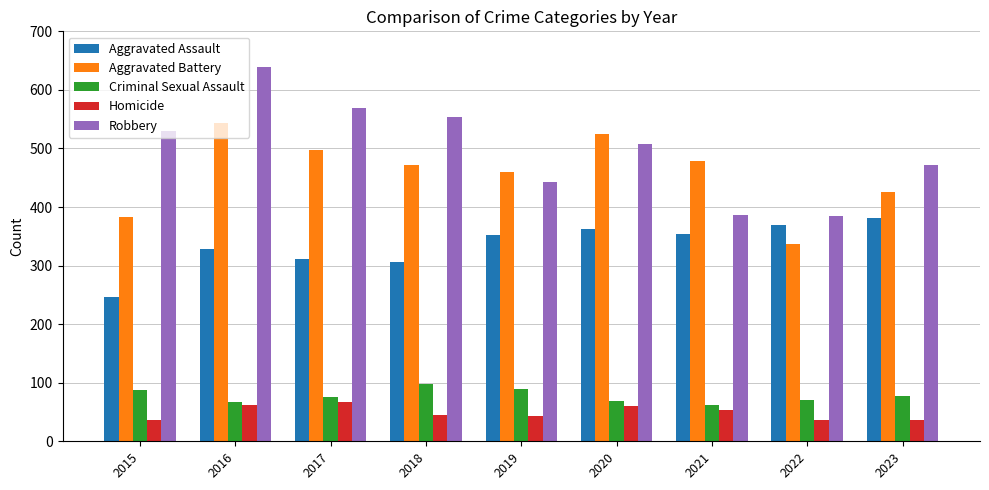

What is the highest value of the Criminal Sexual Assault series?

97